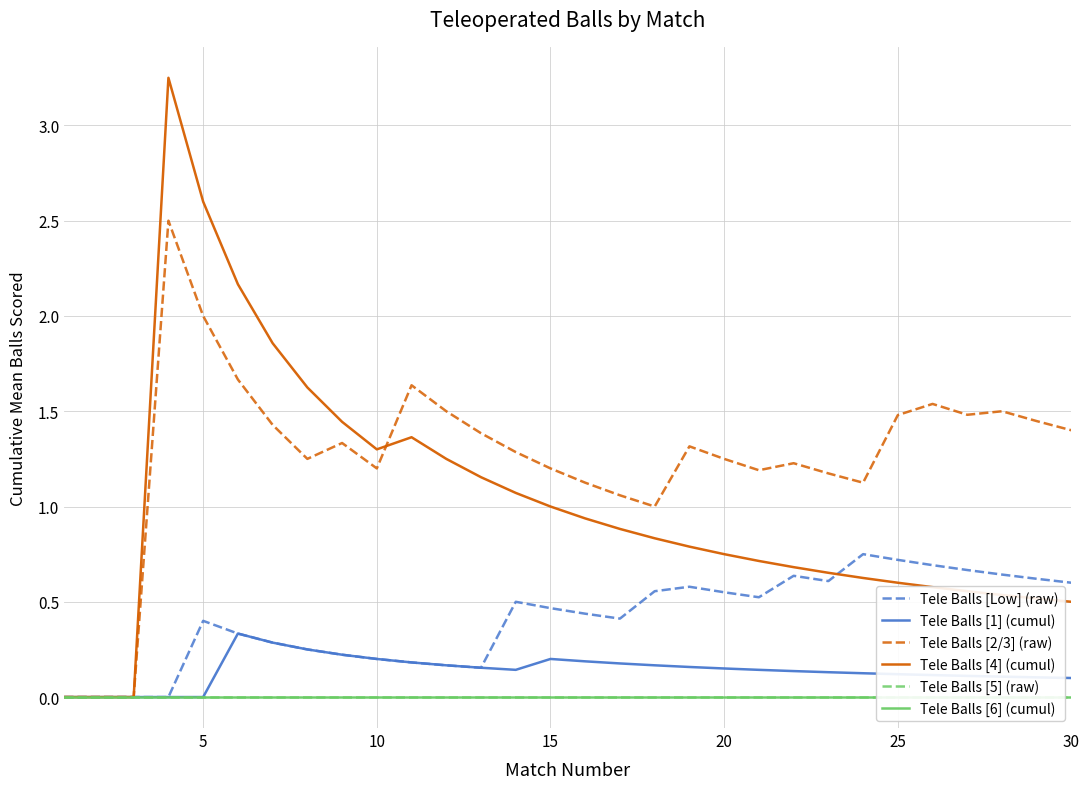

True or false: Tele Balls [6] (cumul) and Tele Balls [4] (cumul) intersect in this chart.

False